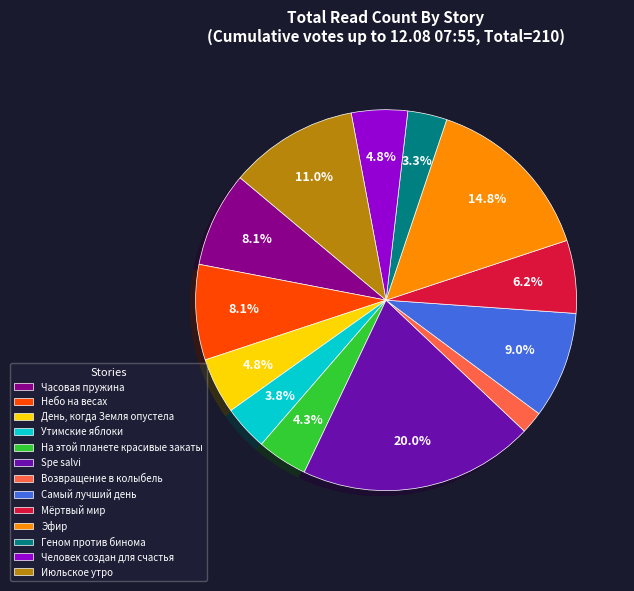

True or false: На этой планете красивые закаты accounts for 4% of the total.

True